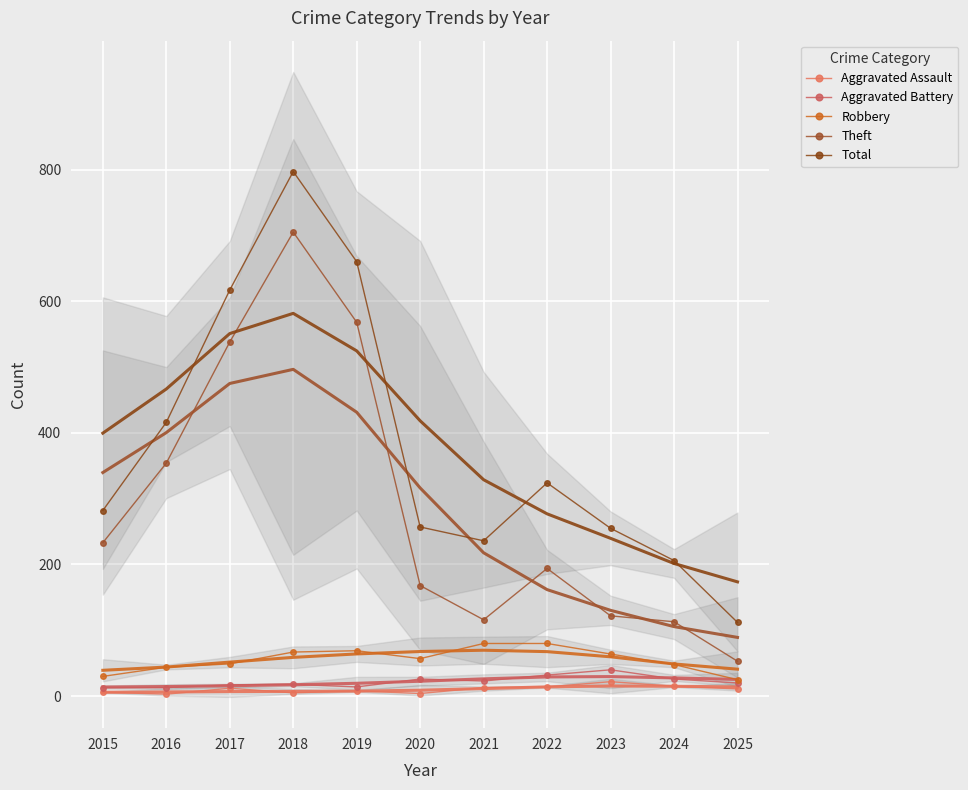

What value does the Aggravated Assault series have at 2023, to the nearest 10?

20